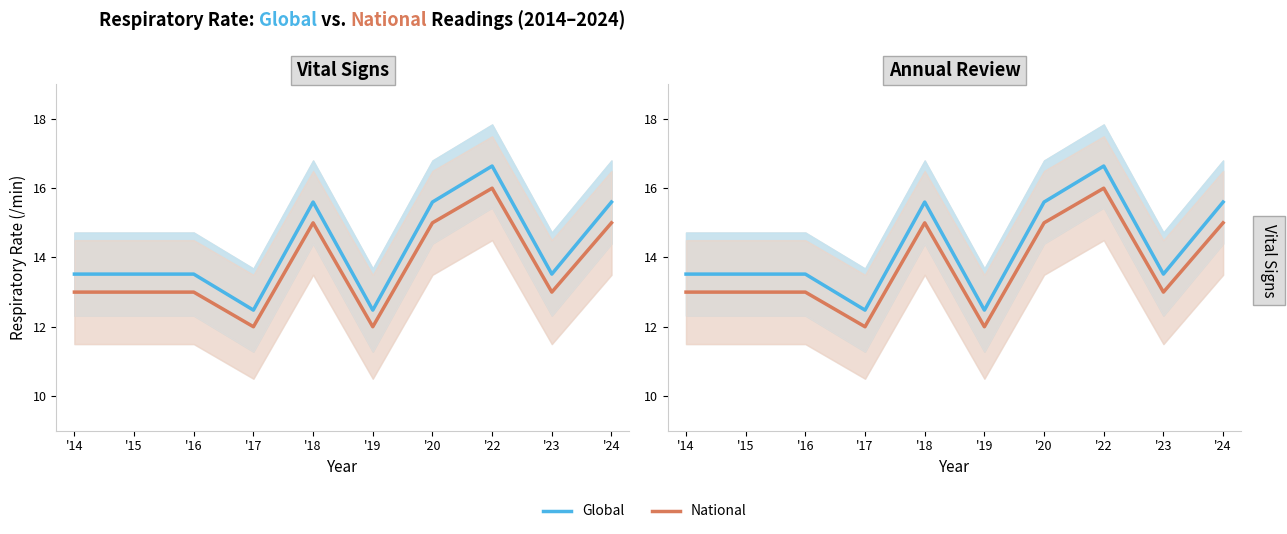

How many Global values are between 13 and 15?

4